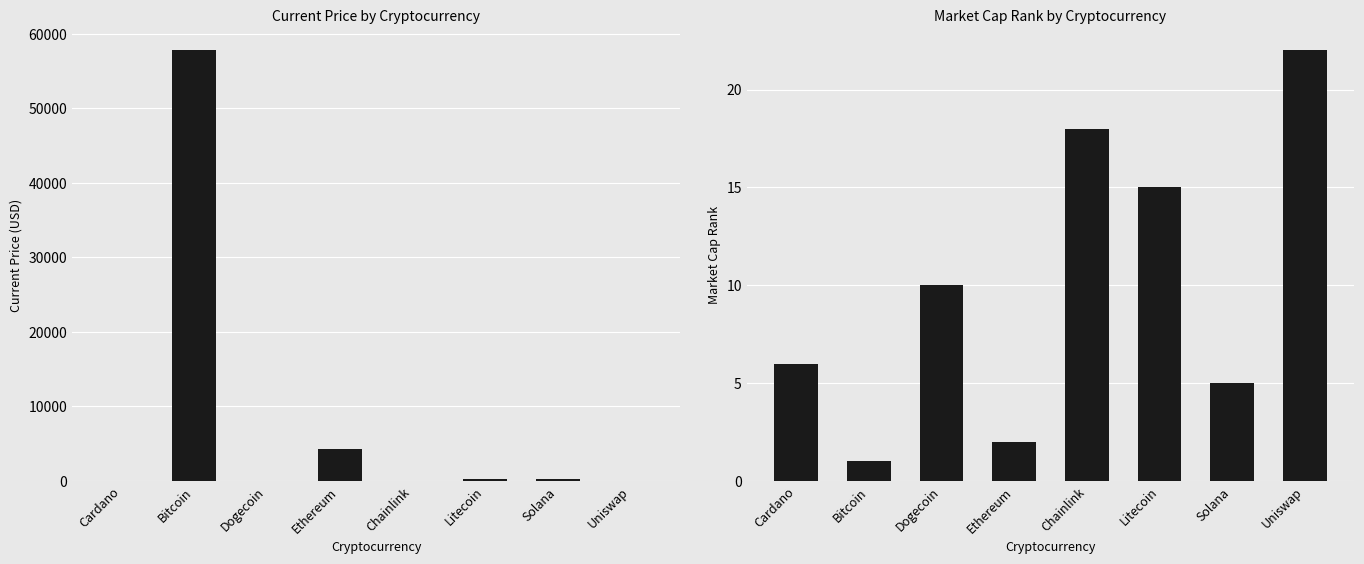

The value of market_cap_rank at Bitcoin is 1.0. True or false?

True